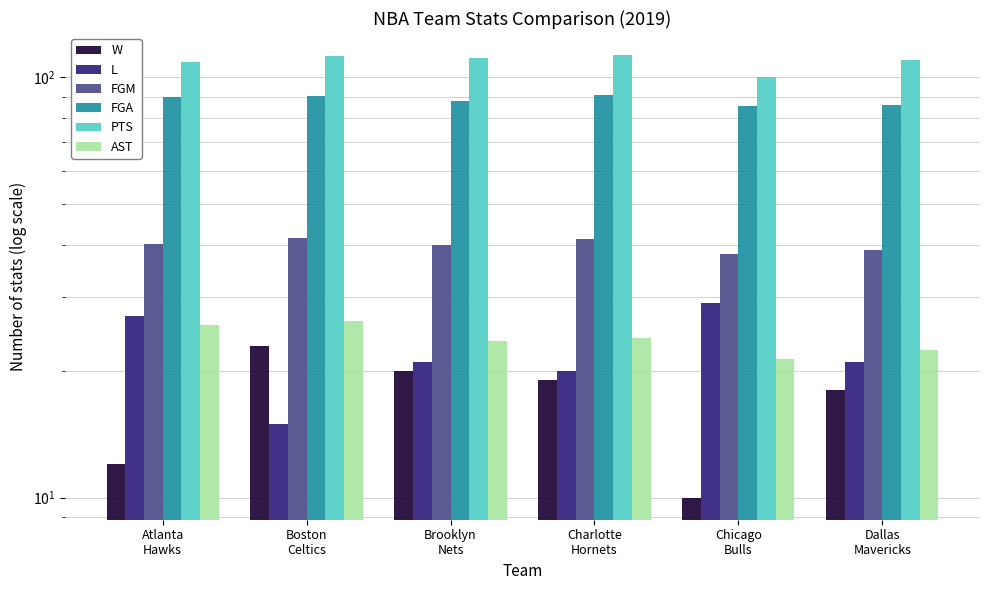

At Brooklyn
Nets, list the series in order from largest to smallest.

PTS, FGA, FGM, AST, L, W